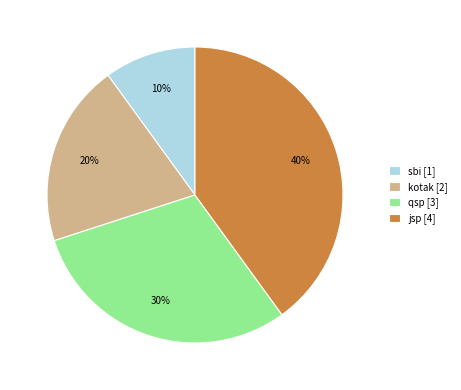

To the nearest percent, what percentage of the pie is jsp?

40%